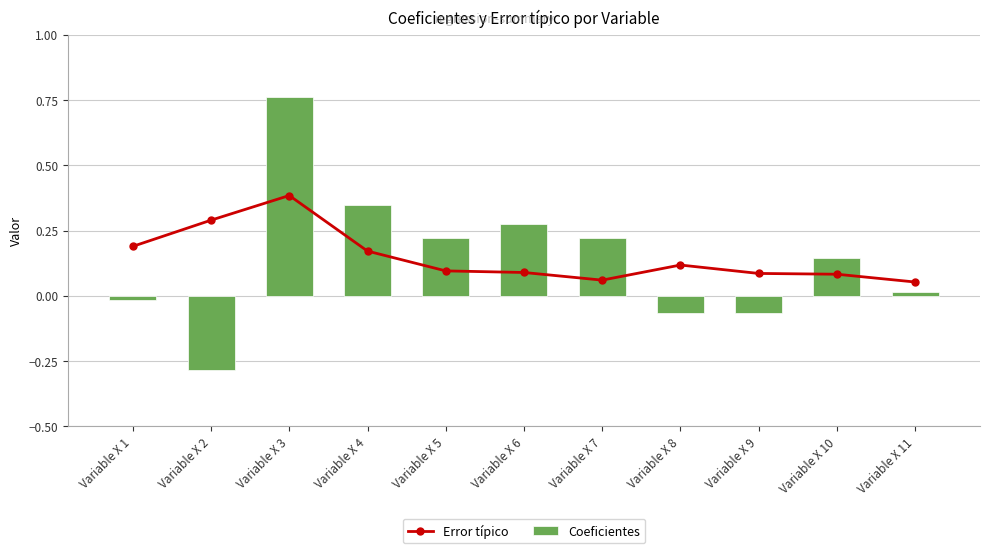

What is the difference between the maximum and minimum values in the Error típico series?

0.3